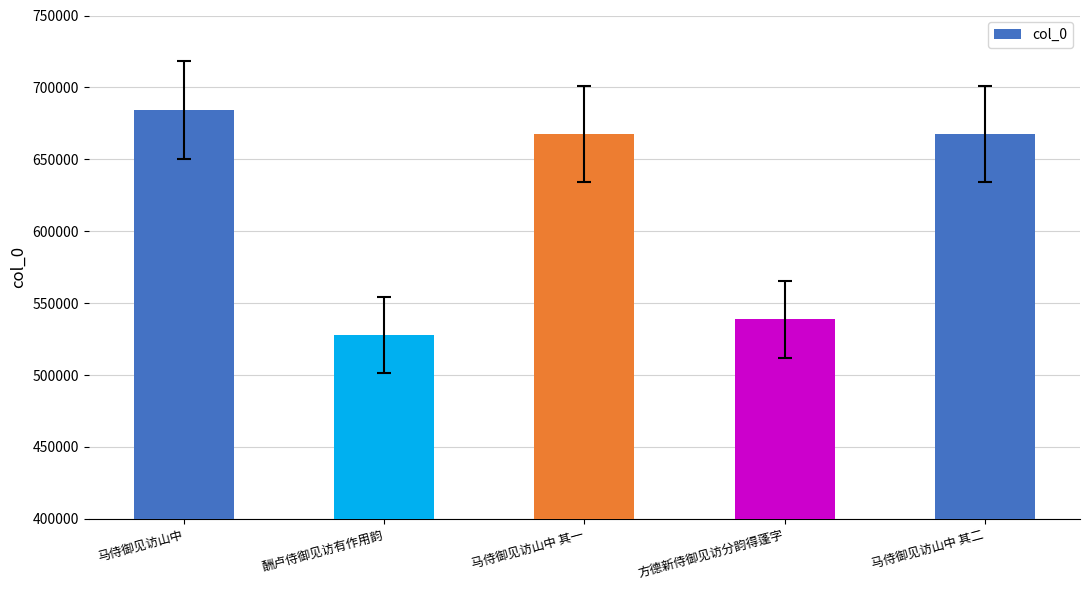

What is the label of the 4th bar from the right?

酬卢侍御见访有作用韵